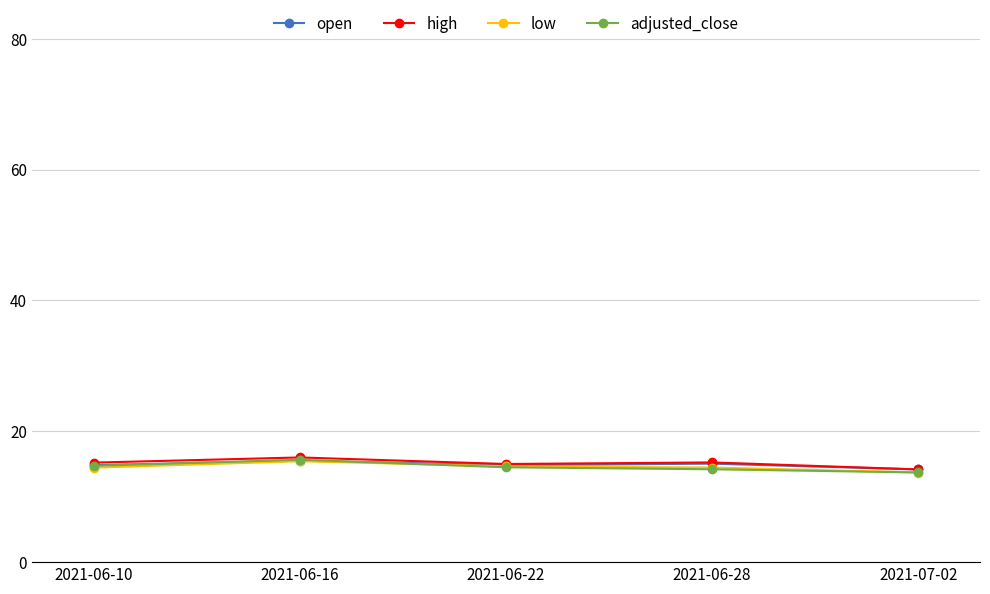

What is the total value across all series at 2021-06-22?

59.0